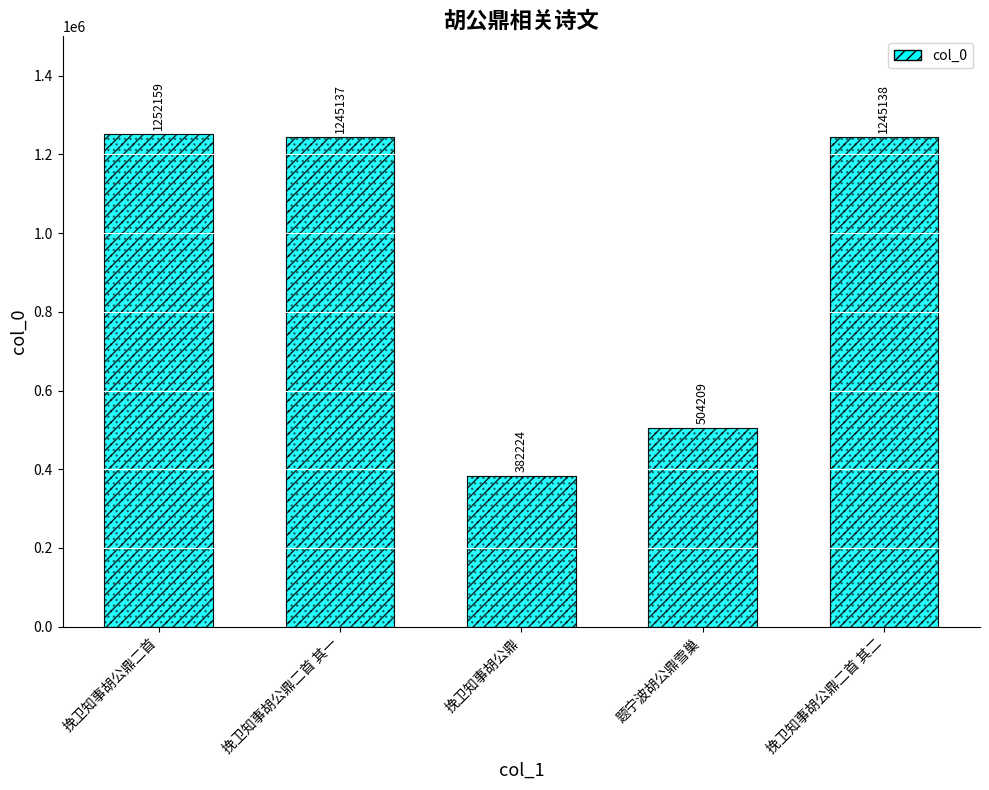

List the labels in order of value, smallest first.

挽卫知事胡公鼎, 题宁波胡公鼎雪巢, 挽卫知事胡公鼎二首 其一, 挽卫知事胡公鼎二首 其二, 挽卫知事胡公鼎二首